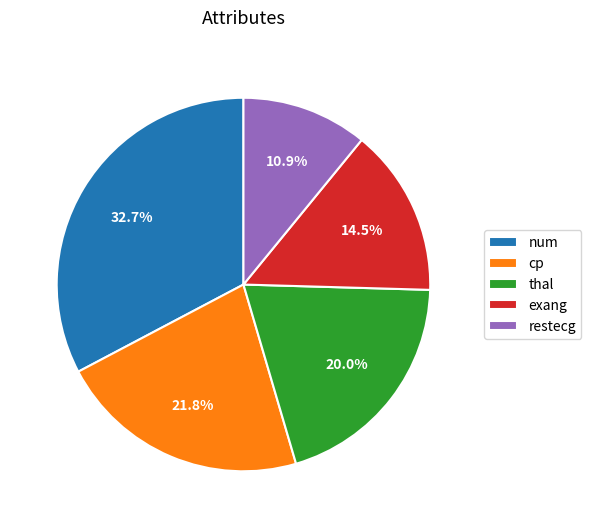

Rank the categories by value from highest to lowest.

num, cp, thal, exang, restecg